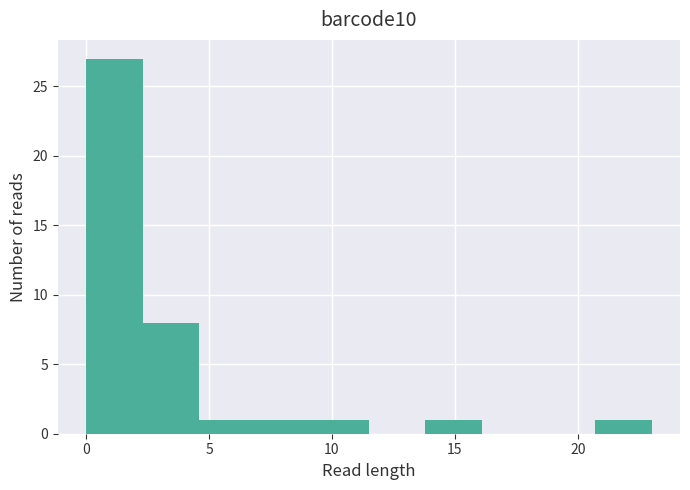

What is the height of the bar covering 20.7 to 23.0 on the x-axis? Neither the bar edges nor the heights are printed on the chart, so give them approximately, as read against the axes.

1